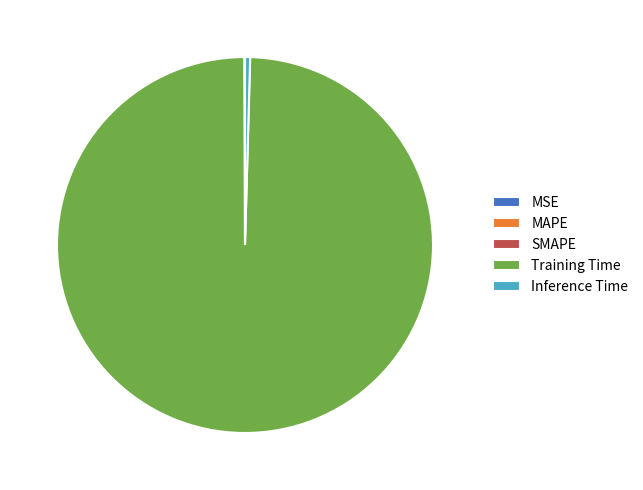

What is the largest slice in the pie chart?

Training Time